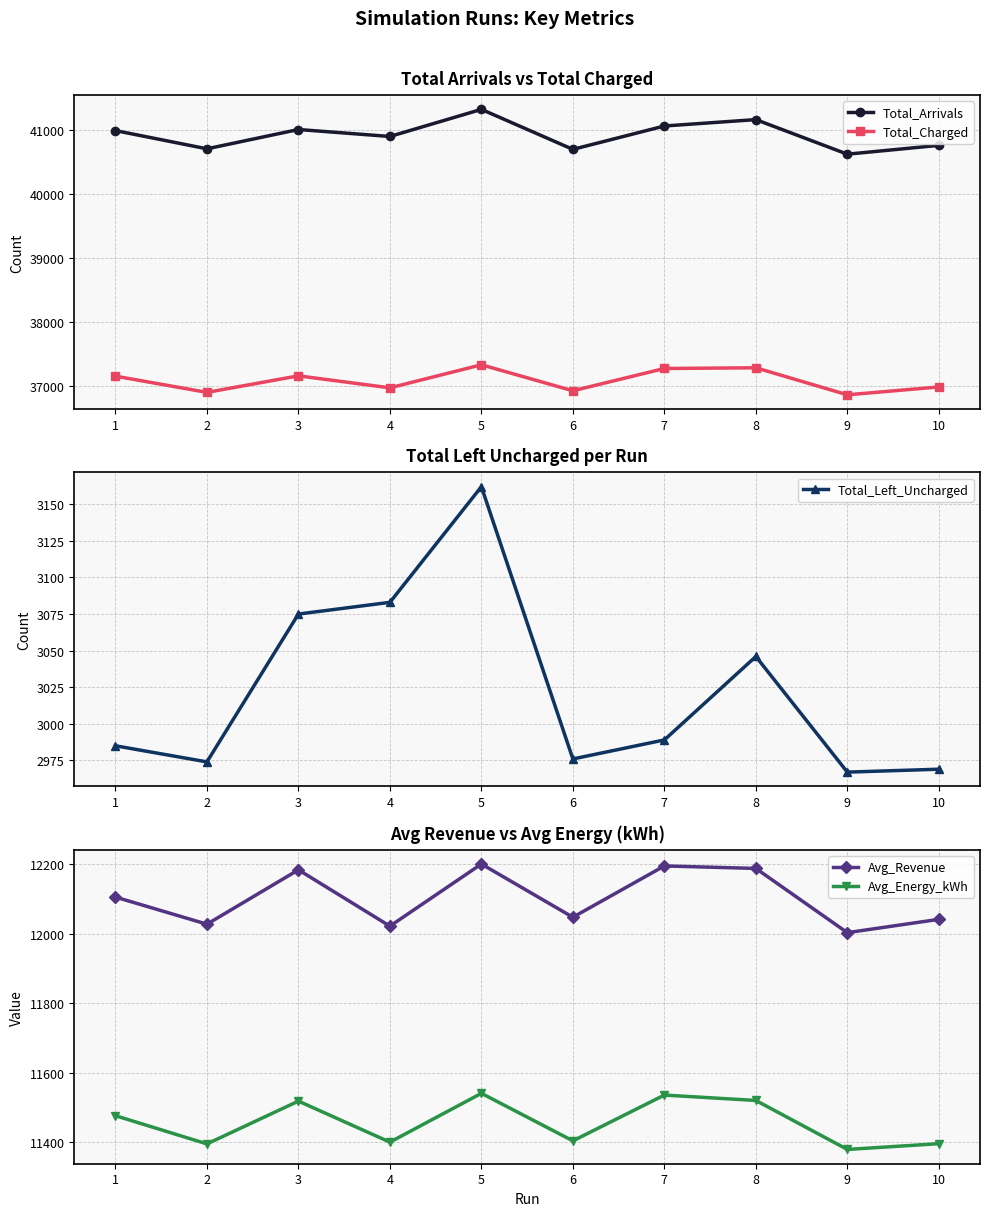

Is the value of Avg_Revenue at 3 greater than the value of Total_Charged at 3?

No